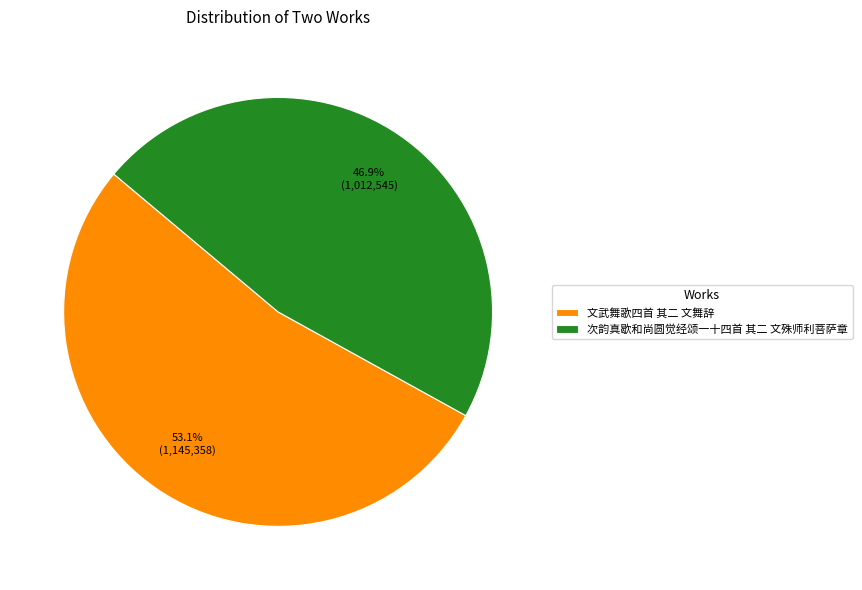

What is the majority slice?

文武舞歌四首 其二 文舞辞